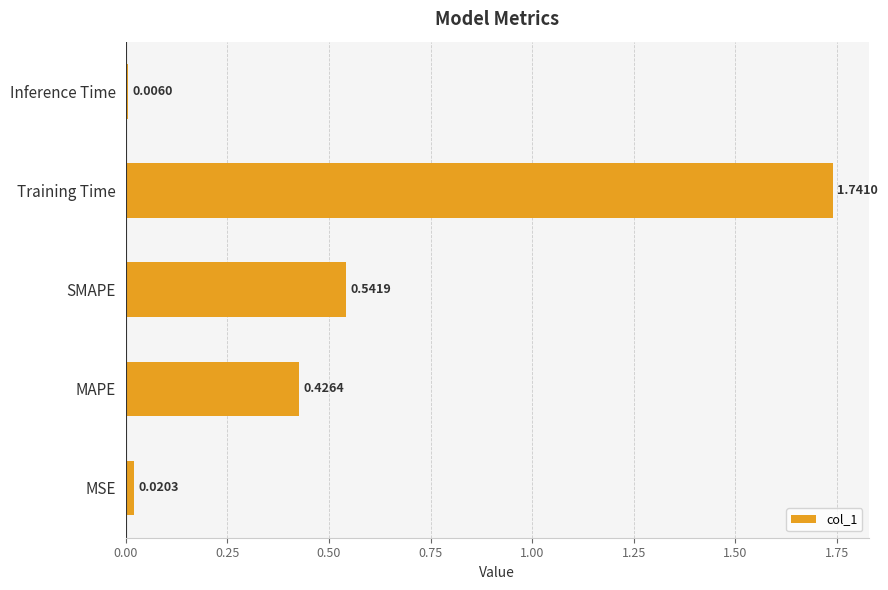

What is the change in value from SMAPE to Training Time?

+1.2